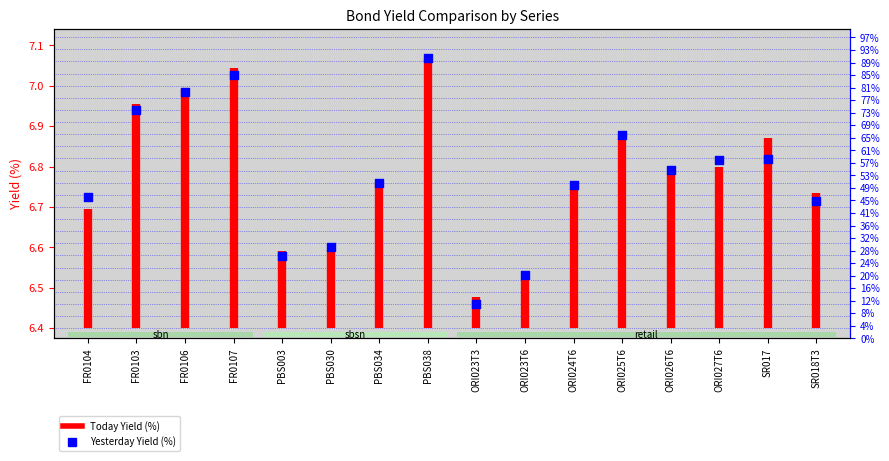

Between ORI025T6 and FR0107, which is larger?

FR0107